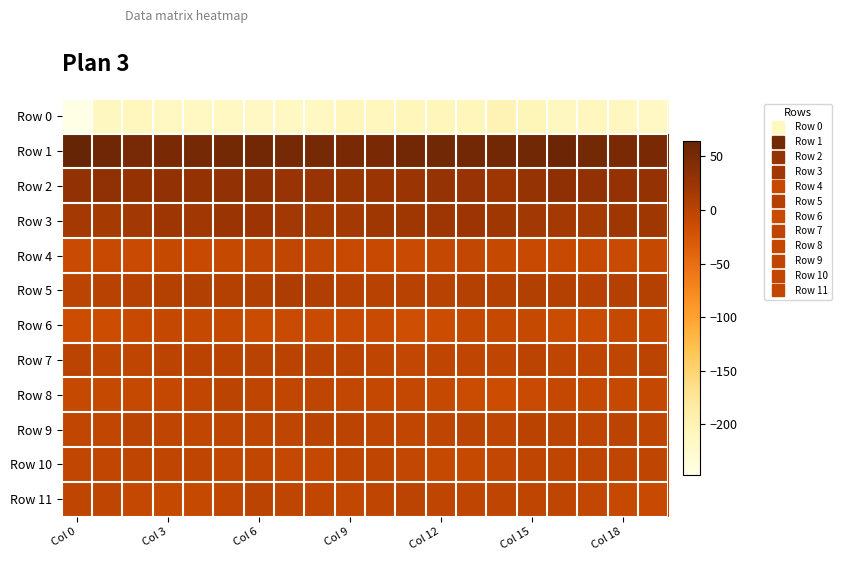

Reading left to right, list all the values displayed in this chart.

Row 0: -247.1	-211.9	-209.4	-213.9	-215.1	-214.5	-216.1	-214.8	-213.5	-208.0	-210.5	-206.8	-205.8	-207.1	-201.5	-205.5	-212.0	-208.9	-210.7	-215.4
Row 1: 64.7	56.7	50.5	49.8	51.6	53.5	53.7	51.8	51.8	49.4	49.7	53.7	55.1	53.9	53.8	56.1	59.3	53.7	50.0	49.9
Row 2: 31.7	32.1	29.3	29.5	29.2	30.3	30.5	26.7	25.8	24.5	23.5	24.3	27.8	26.0	22.0	27.3	33.3	31.1	29.3	29.2
Row 3: 16.2	15.5	17.7	20.9	19.1	24.4	22.4	17.2	15.1	16.7	20.6	20.0	21.0	22.3	19.7	18.1	17.1	15.9	19.6	19.8
Row 4: -11.1	-10.1	-11.9	-9.2	-10.4	-8.8	-7.1	-4.8	-6.6	-10.7	-10.1	-11.0	-7.5	-7.1	-8.6	-10.8	-9.6	-10.5	-11.3	-9.2
Row 5: -1.8	2.3	3.5	4.3	5.7	5.0	5.7	8.7	6.6	2.9	2.3	1.7	2.4	4.4	4.9	6.2	4.5	3.4	3.9	4.6
Row 6: -13.8	-13.3	-10.5	-8.4	-8.6	-8.9	-12.1	-11.5	-12.0	-11.6	-11.9	-16.3	-14.0	-8.6	-9.5	-8.4	-12.7	-12.4	-9.3	-8.7
Row 7: -2.1	-3.4	-4.1	-1.8	-0.6	-0.8	0.4	-0.7	-0.4	-1.7	-2.7	-6.1	-3.4	-3.5	-3.3	-1.9	-2.4	-4.1	-3.1	-1.5
Row 8: -8.8	-9.0	-8.7	-8.3	-5.6	-1.9	-2.8	-5.1	-4.7	-6.6	-7.5	-7.5	-9.0	-12.2	-13.9	-11.8	-7.8	-8.8	-8.6	-7.6
Row 9: -5.7	-5.2	-2.3	-2.9	-5.7	-3.5	-3.1	-4.2	-1.1	-1.3	-4.2	-5.9	-3.0	-1.9	-4.3	-0.9	-1.8	-3.6	-2.3	-3.5
Row 10: -5.8	-4.8	-4.4	-2.8	-4.7	-6.1	-5.4	-7.5	-7.2	-4.5	-2.5	-6.9	-9.4	-8.5	-6.1	-3.9	-4.1	-4.4	-4.0	-2.6
Row 11: -4.3	-4.6	-8.0	-9.6	-9.6	-5.9	-1.9	-3.3	-5.6	-6.9	-4.5	-2.3	-3.0	-3.1	-3.2	-2.5	-4.1	-6.0	-8.8	-9.8